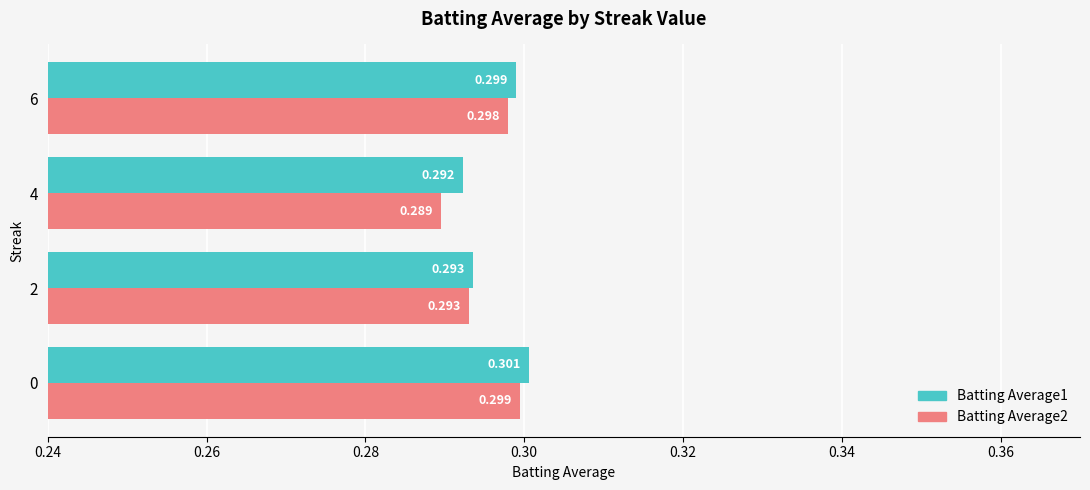

How many data points does each series have?

4